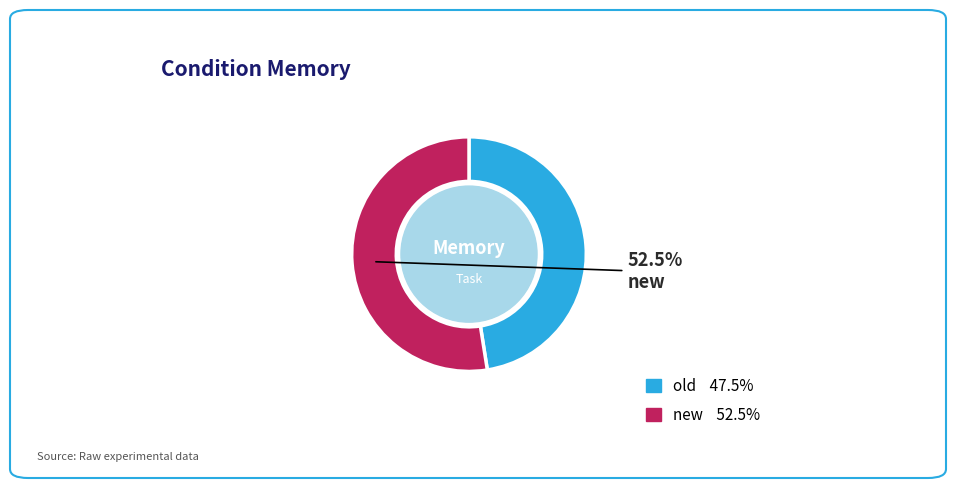

Count the number of slices in the pie.

2